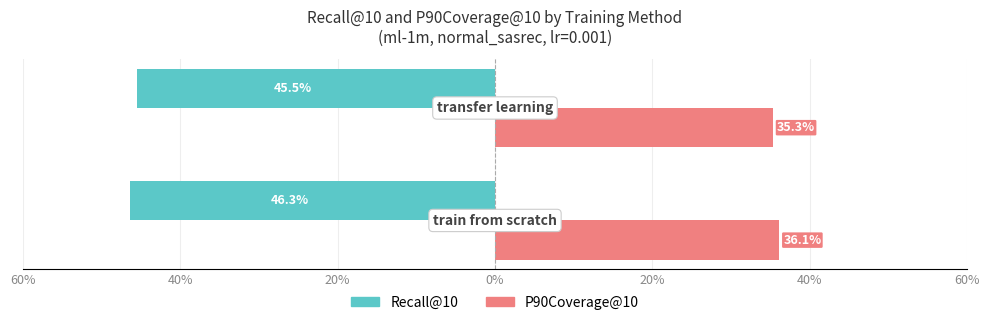

What are all the series names shown in the legend?

Recall@10, P90Coverage@10